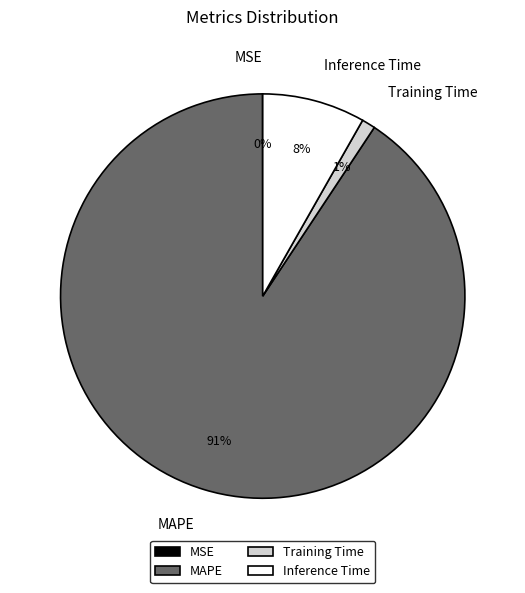

Is there a majority slice in this chart?

Yes